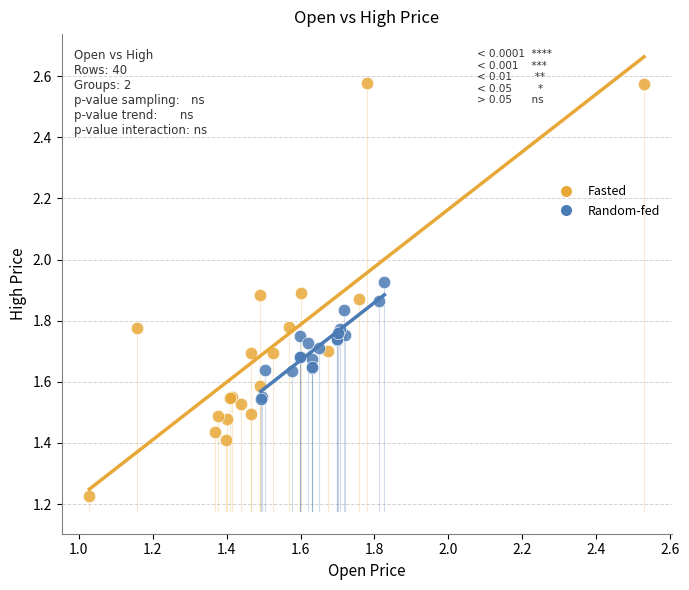

Which series has the largest Y range (max minus min)?

Fasted